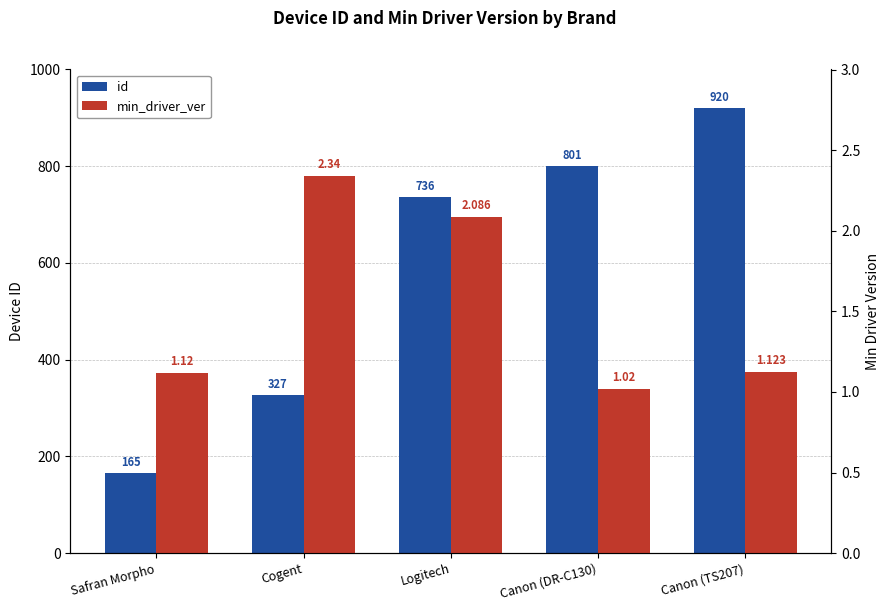

What is the sum of all min_driver_ver values?

7.7